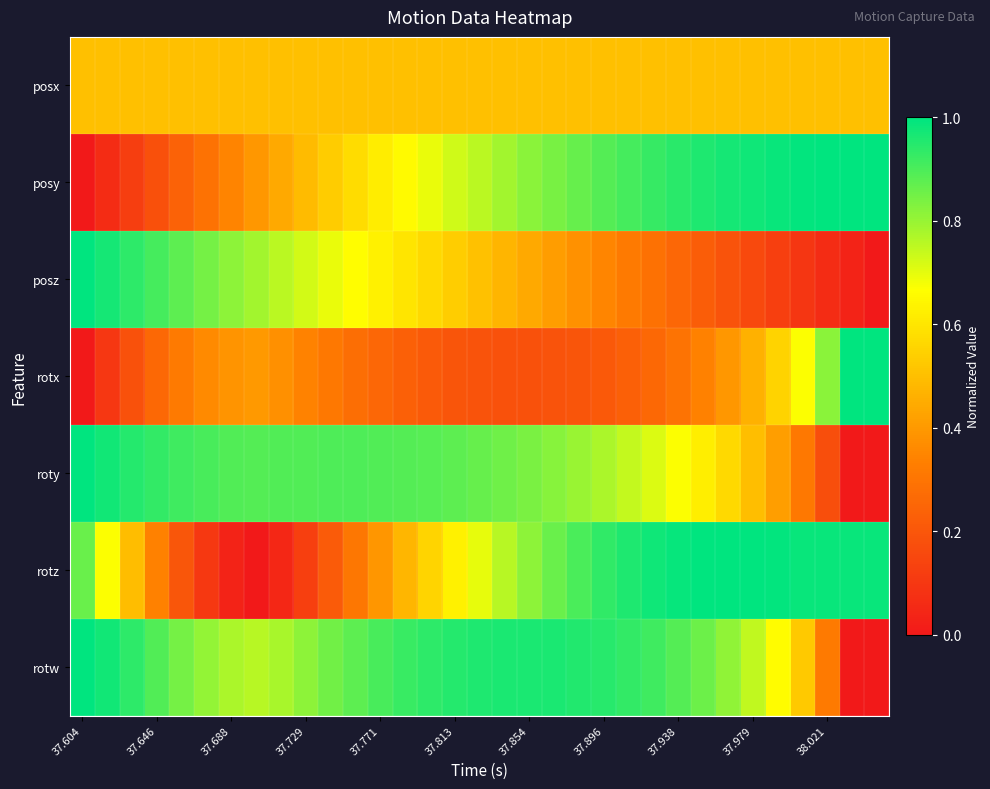

Rank the series by their maximum value, from highest to lowest.

posy, posz, rotx, roty, rotz, rotw, posx